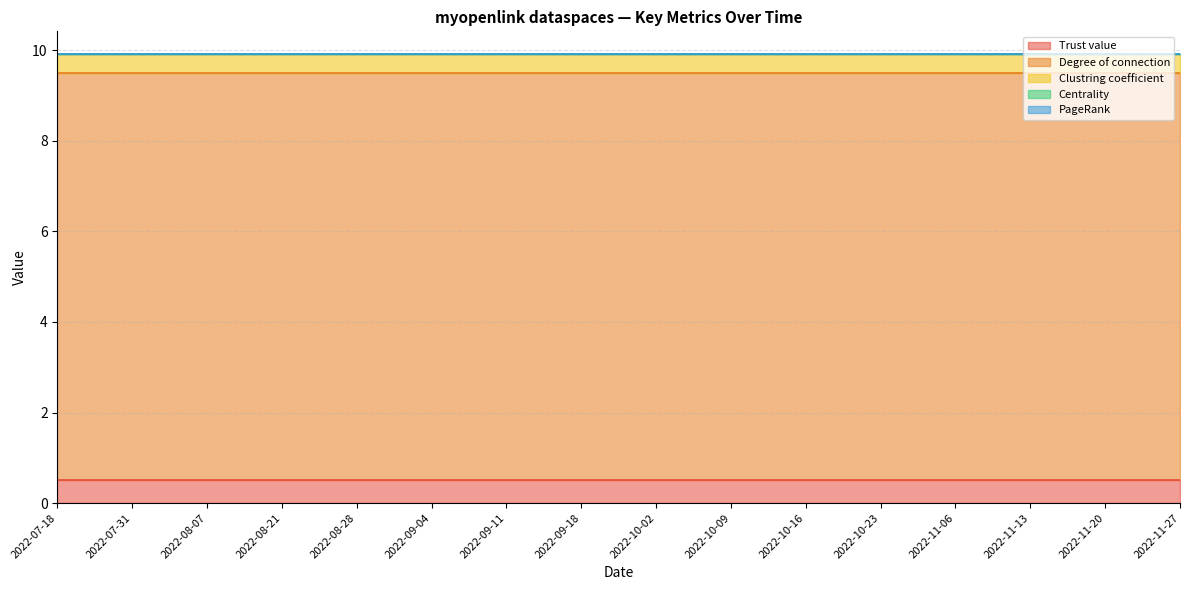

Is the value of Clustring coefficient at 2022-11-27 greater than the value of Trust value at 2022-11-06?

No